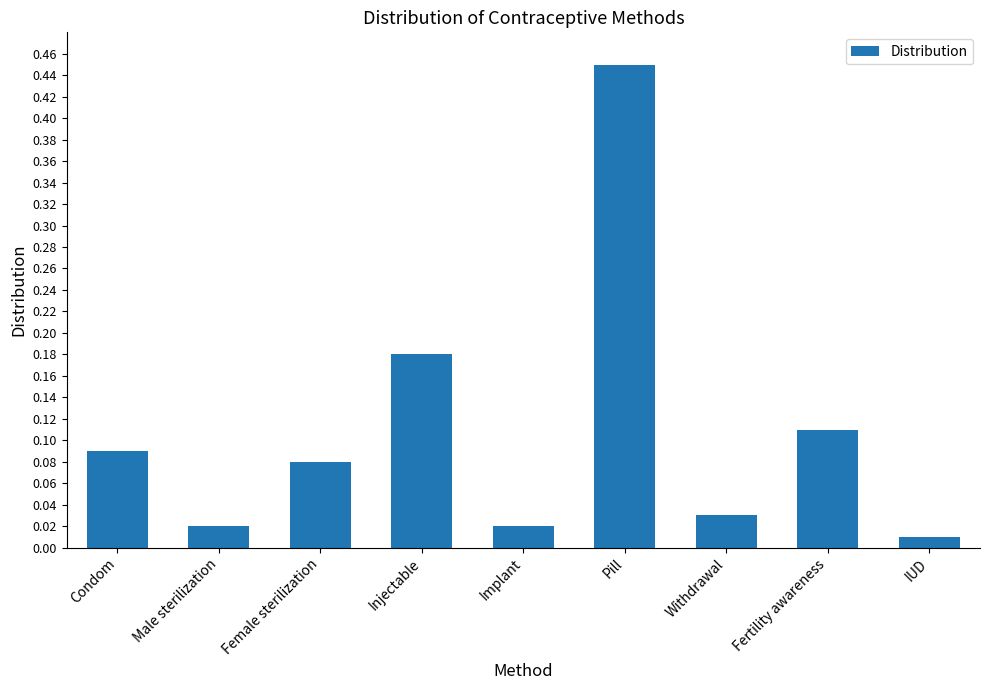

The value at Fertility awareness is 0.2. True or false?

False